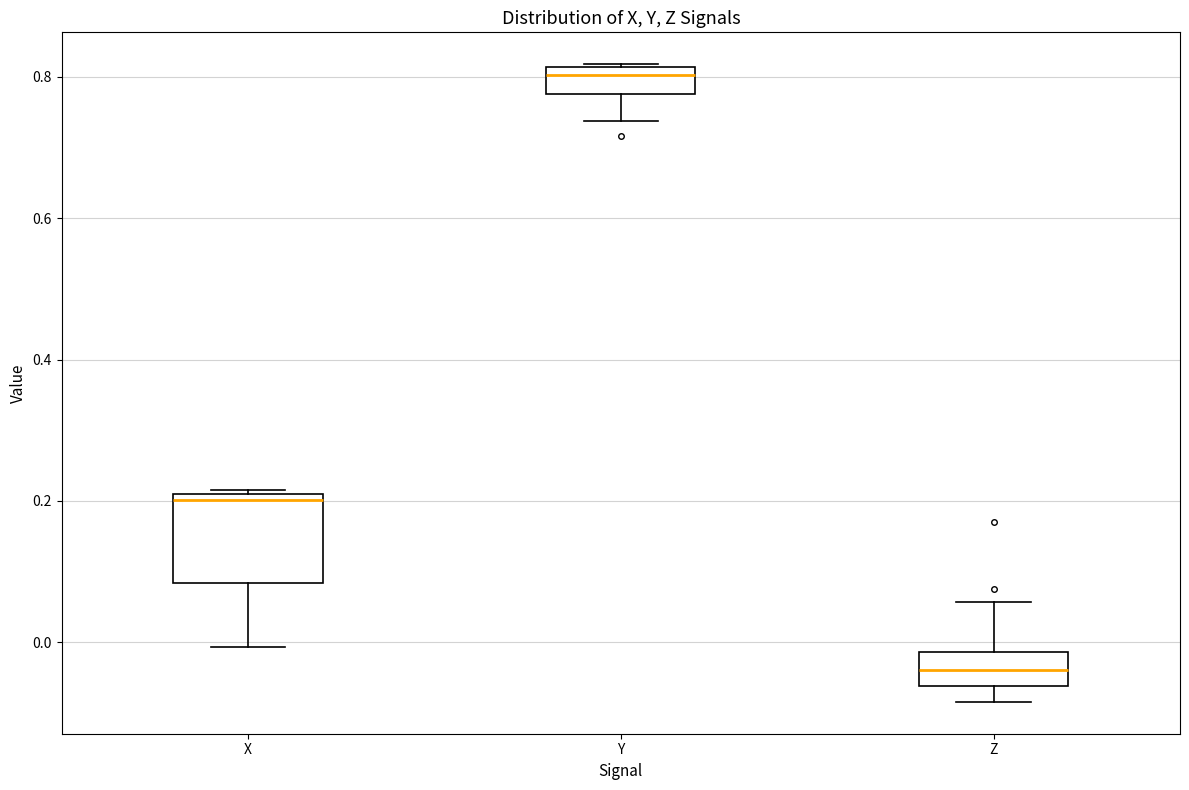

Which box's median line is the lowest?

Z